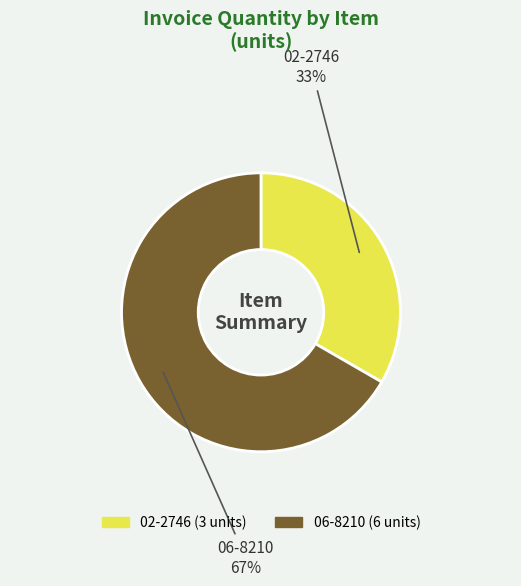

To the nearest percent, what is the average slice percentage?

50%